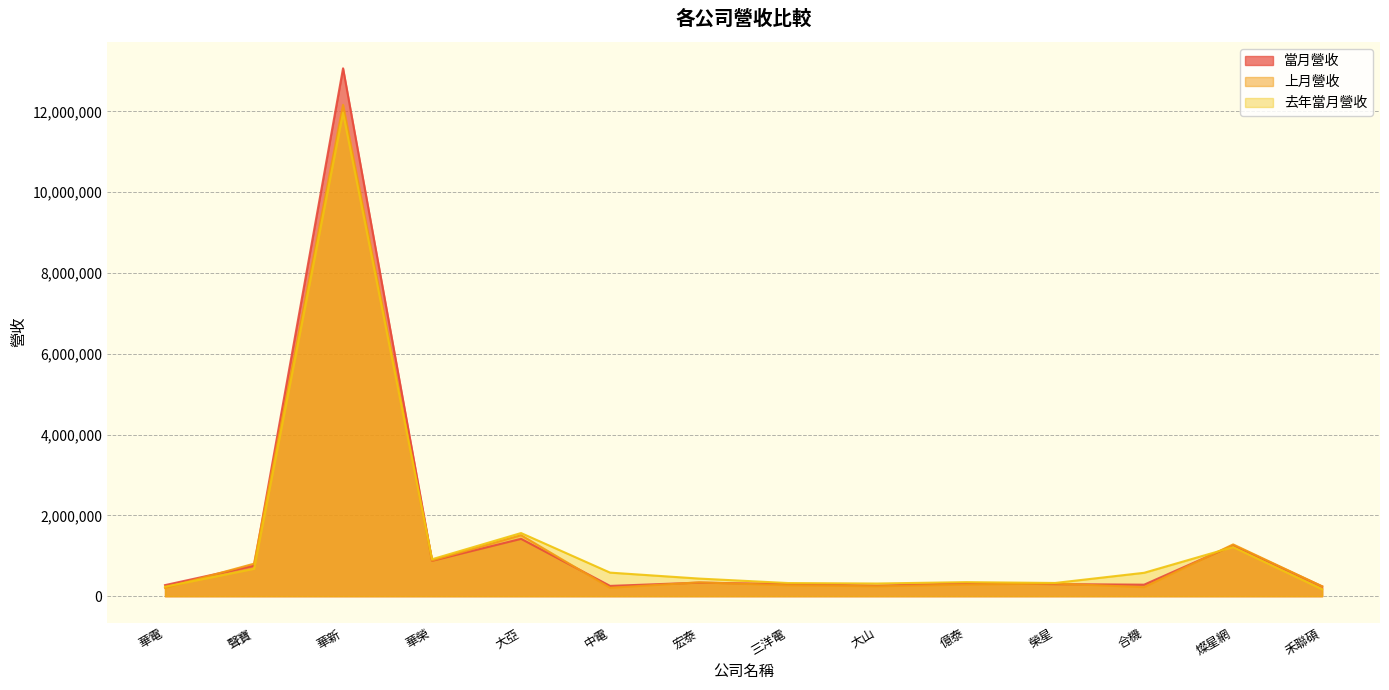

How many values in the 當月營收 series exceed 318712?

6